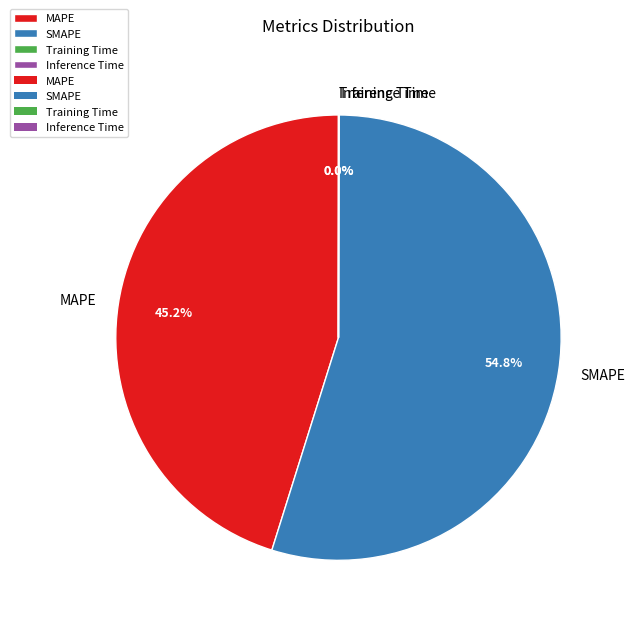

How much of the chart is everything except SMAPE?

45.2%